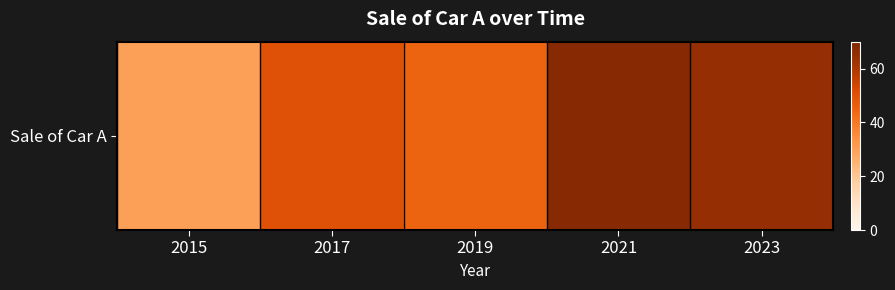

What is the difference between the maximum and second lowest values?

23